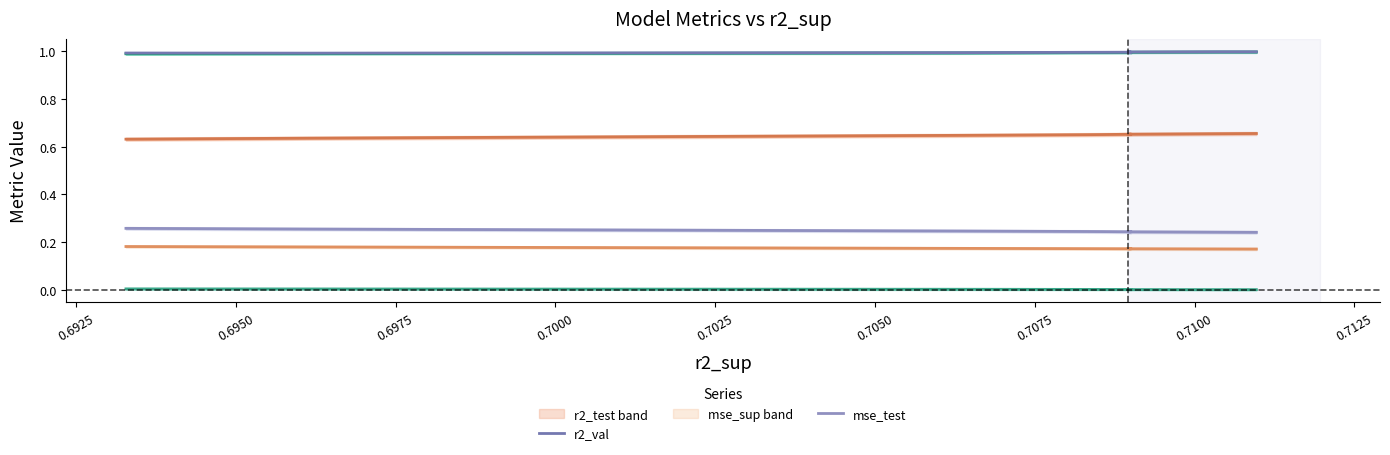

True or false: mse_test has more than 2 points higher than both neighbors.

False